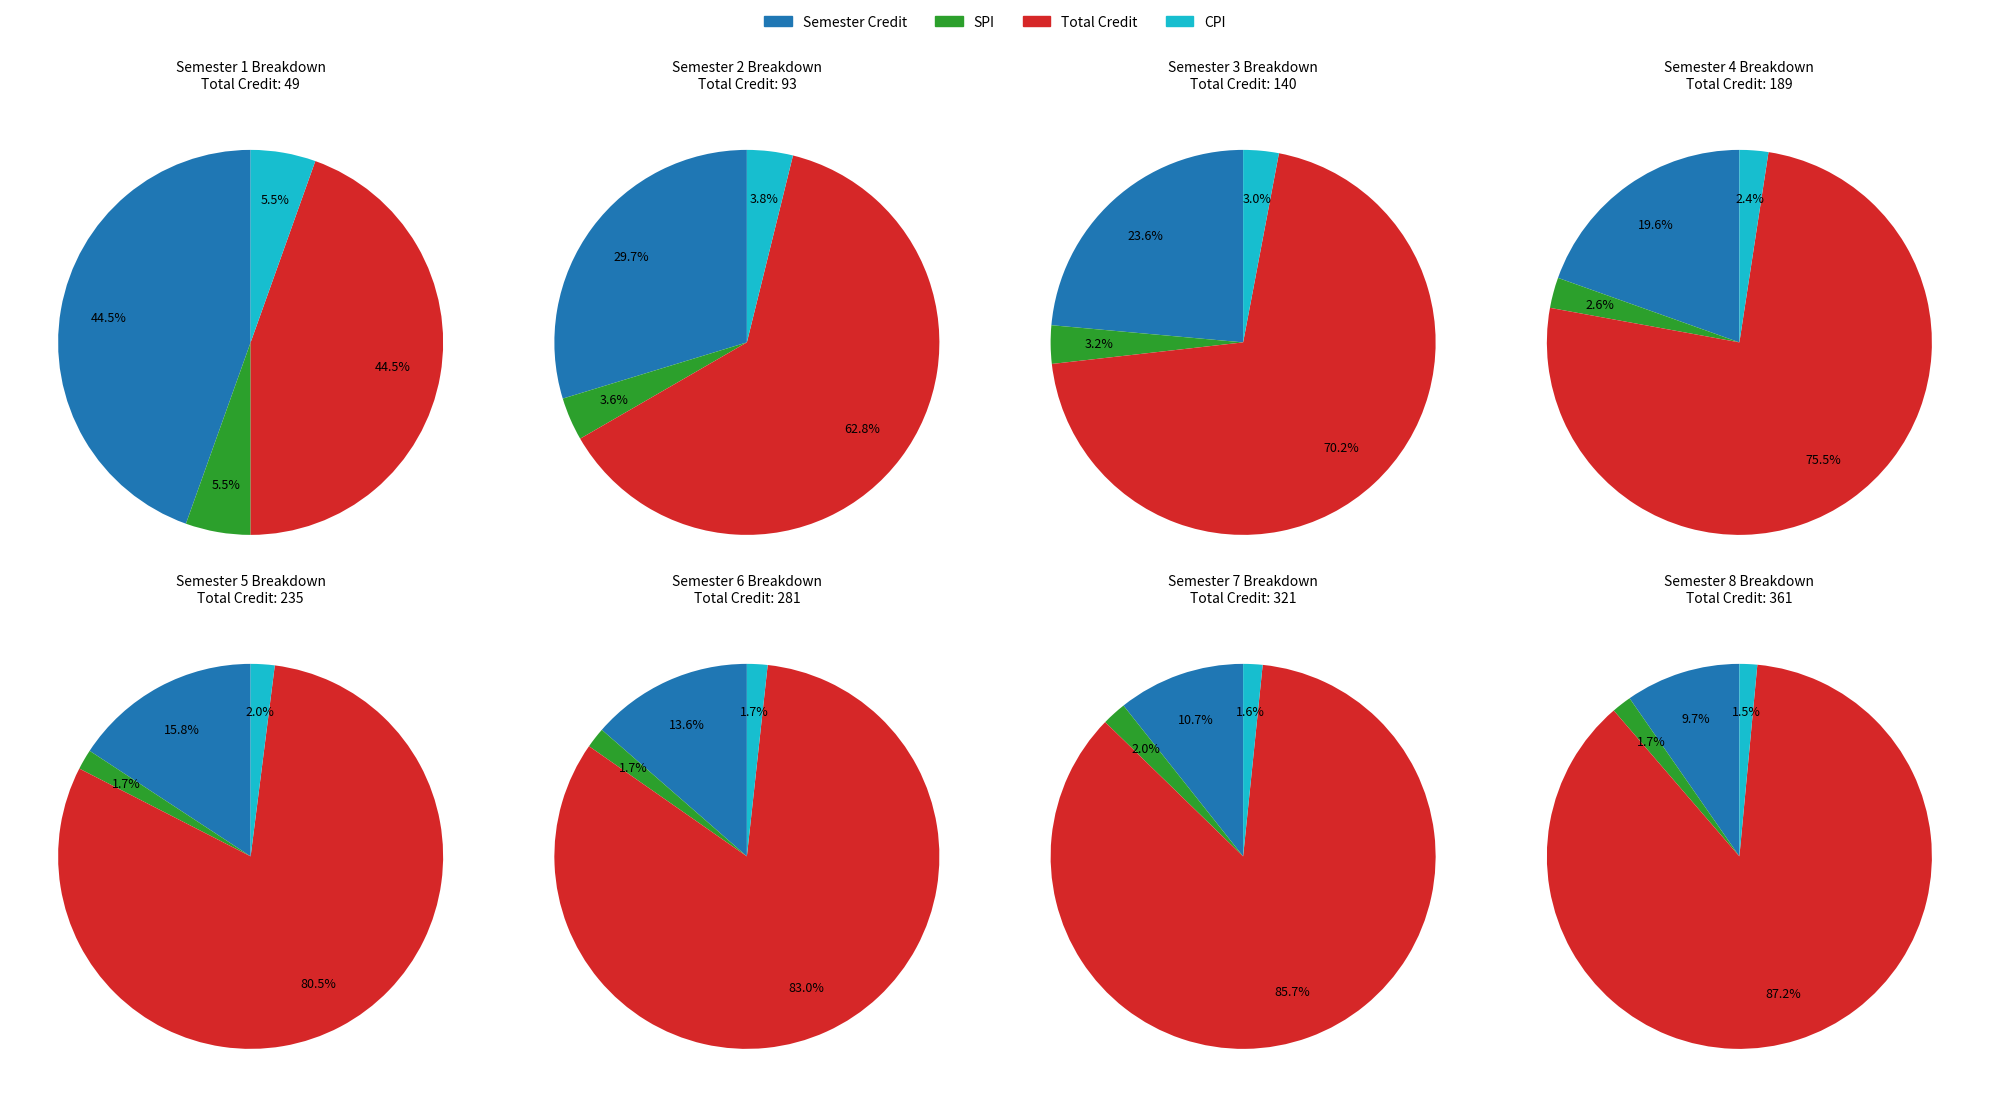

At Semester 1, list the series in order from largest to smallest.

Semester Credit, Total Credit, SPI, CPI